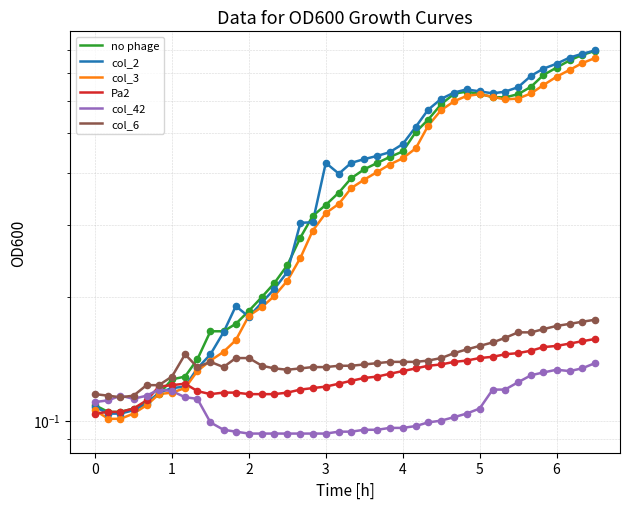

Which series has the largest total across all categories?

col_2